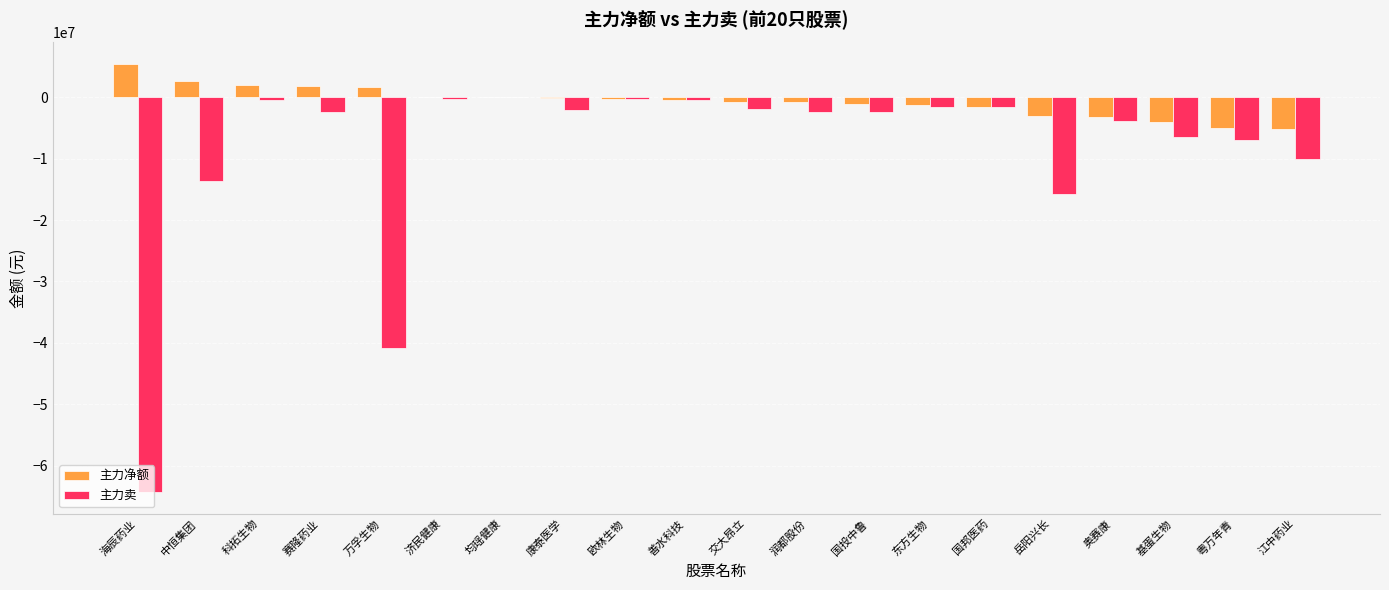

How many data points does each series have?

20